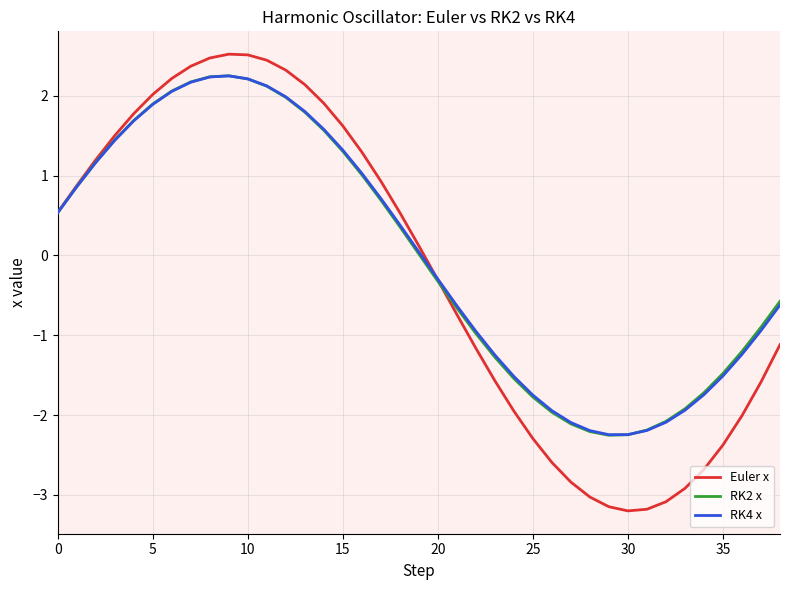

Which series has the widest spread of values?

Euler x